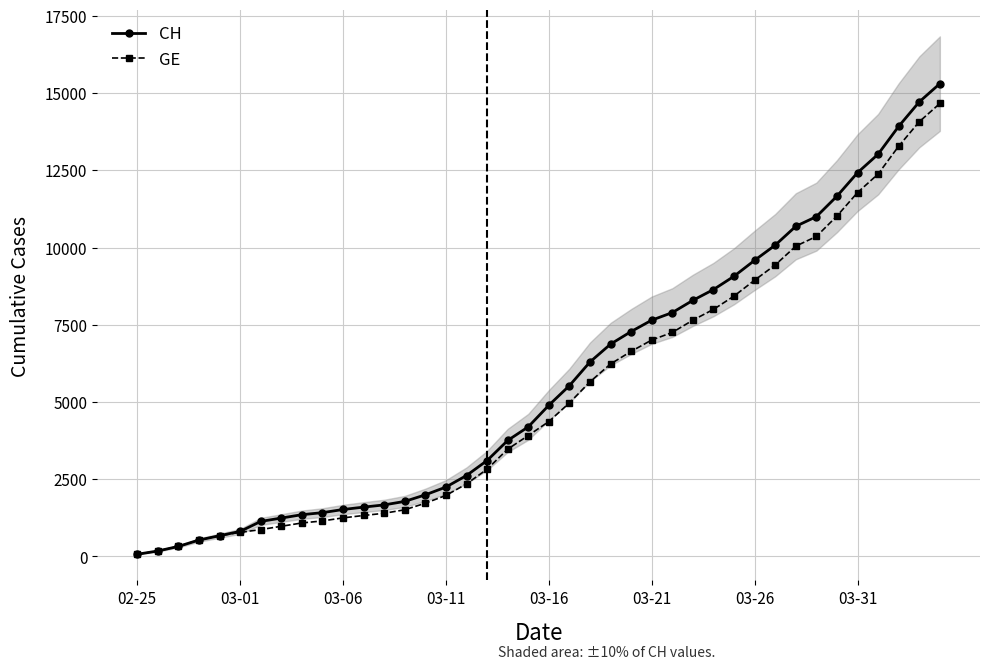

What position from the left is 03-01?

6